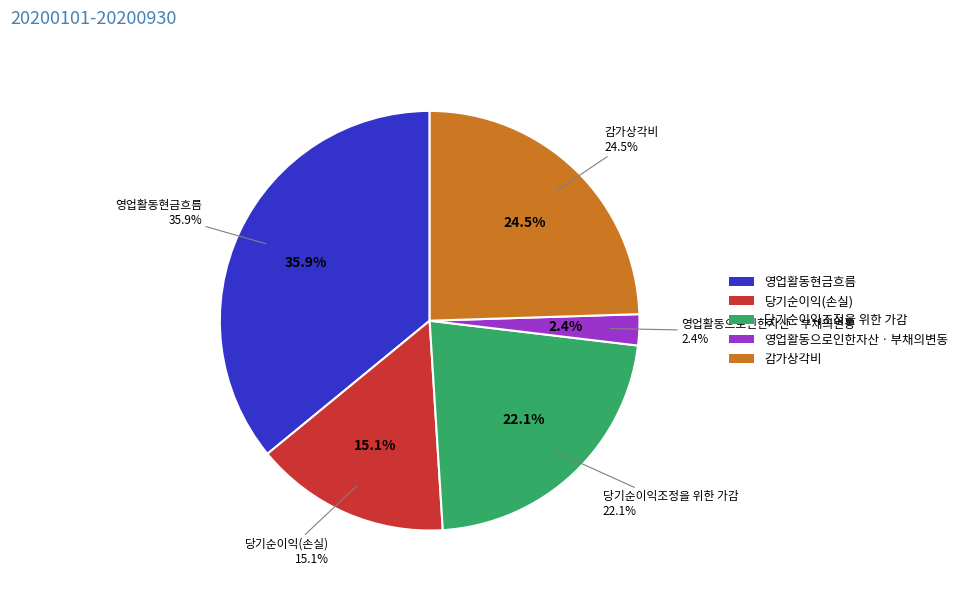

What is the largest slice in the pie chart?

영업활동현금흐름